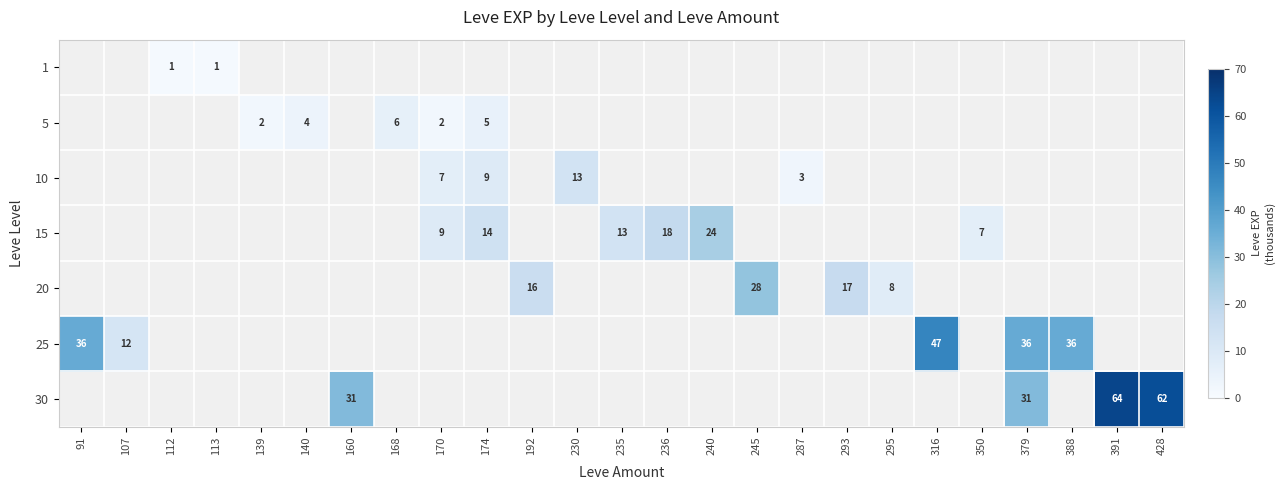

What is the sum of the 20 values at 287 and 293?

17